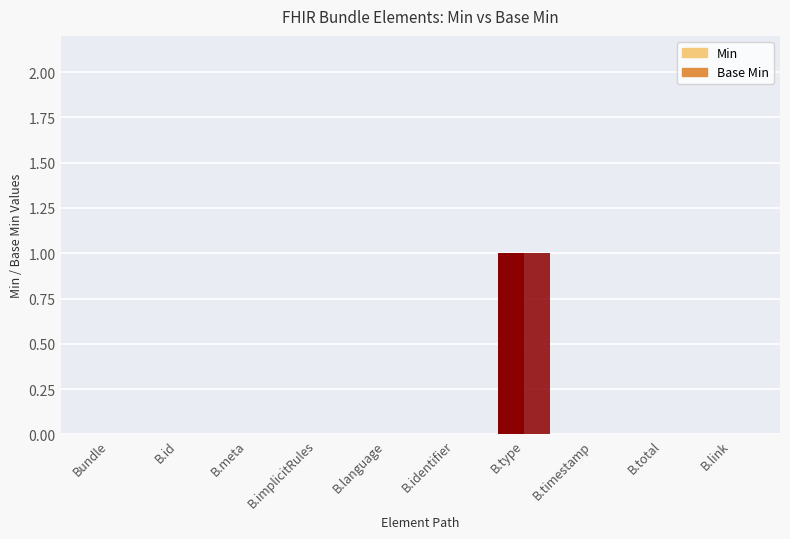

Count the number of data series in this chart.

2